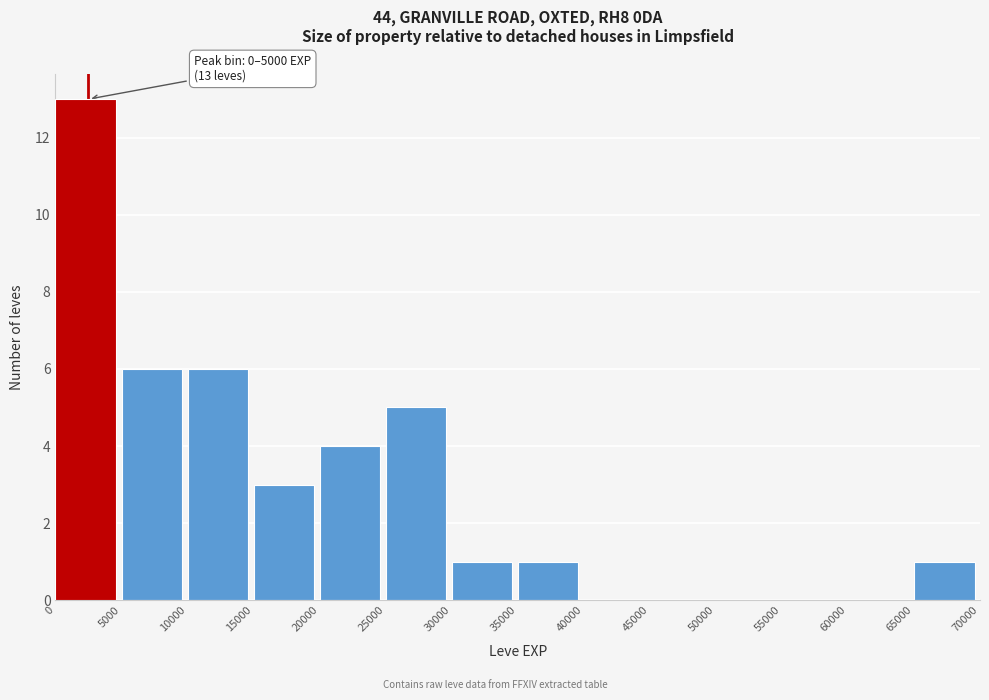

Which range on the x-axis has the tallest bar?

0 to 5000